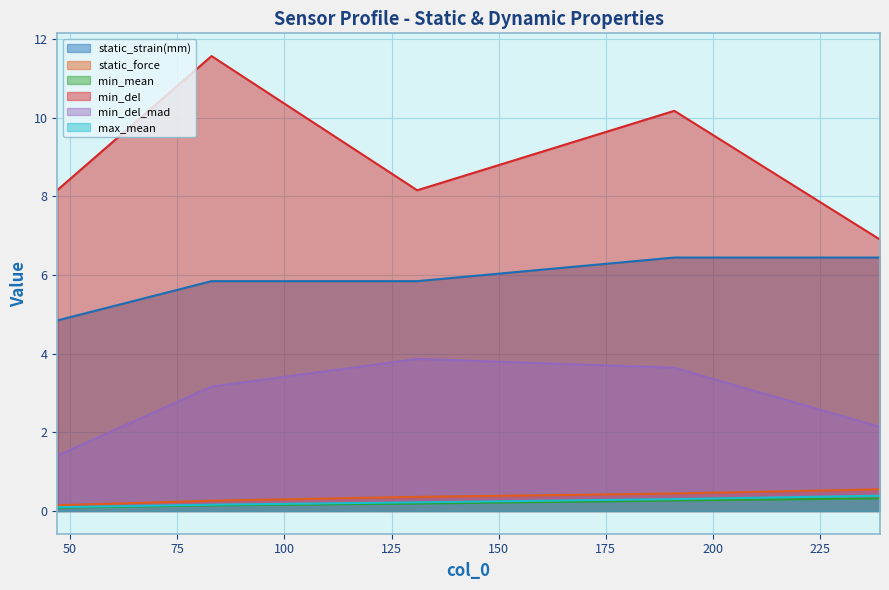

Which category has the highest value across all series?

83